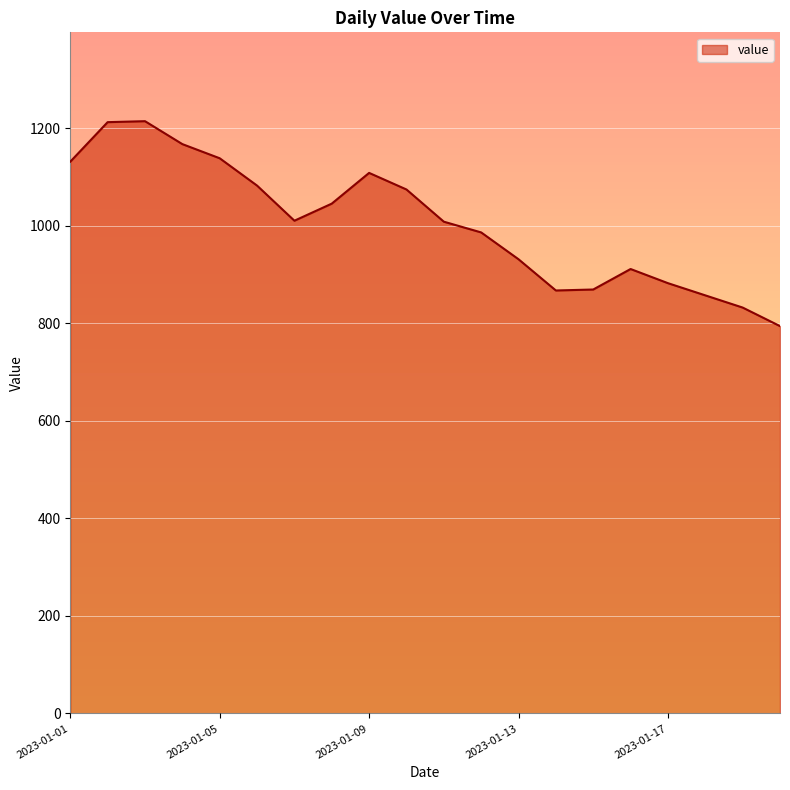

What is the greatest value displayed?

1214